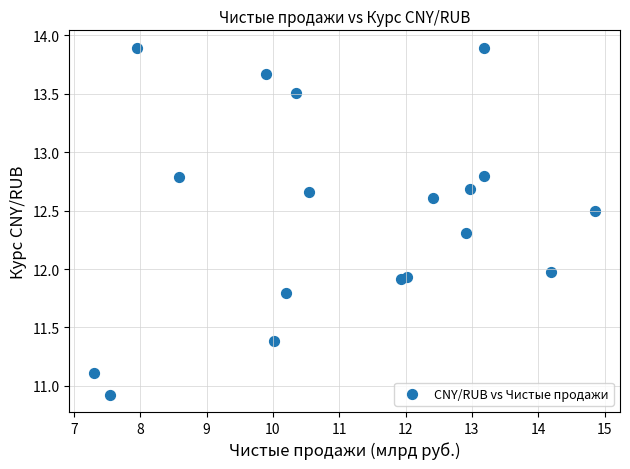

What is the range of Y values (max minus min)?

3.0